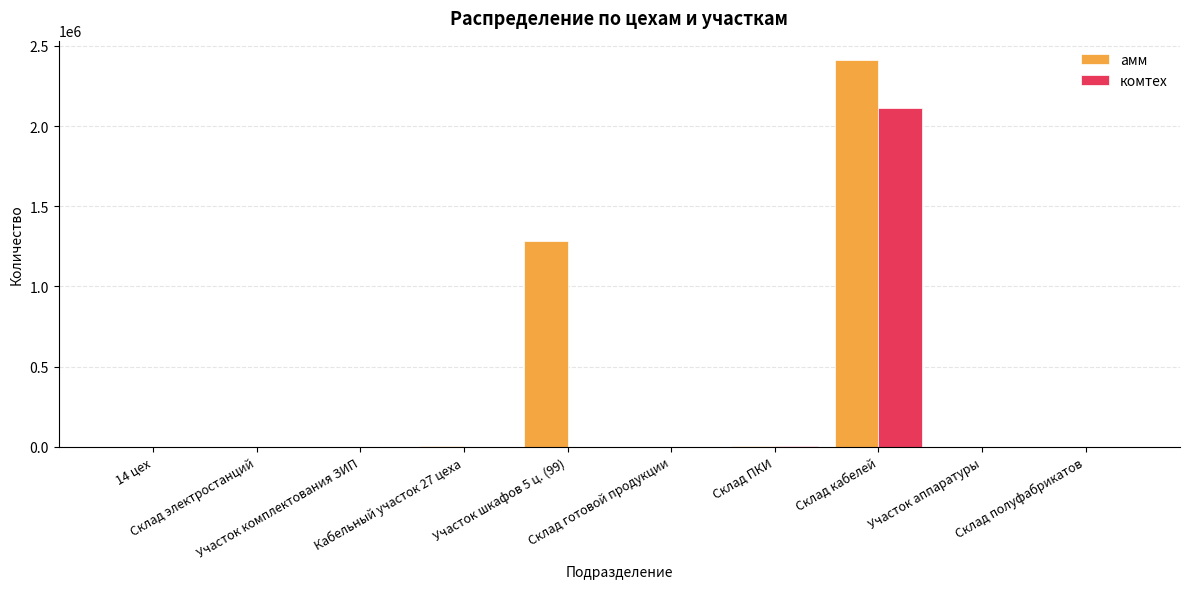

What value does the комтех series have at Склад полуфабрикатов, to the nearest 10?

220